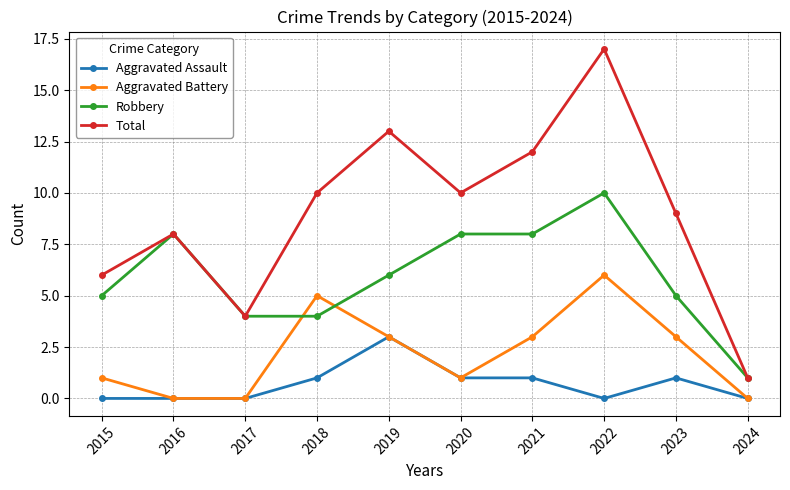

Which category has the lowest value in the Total series?

2024